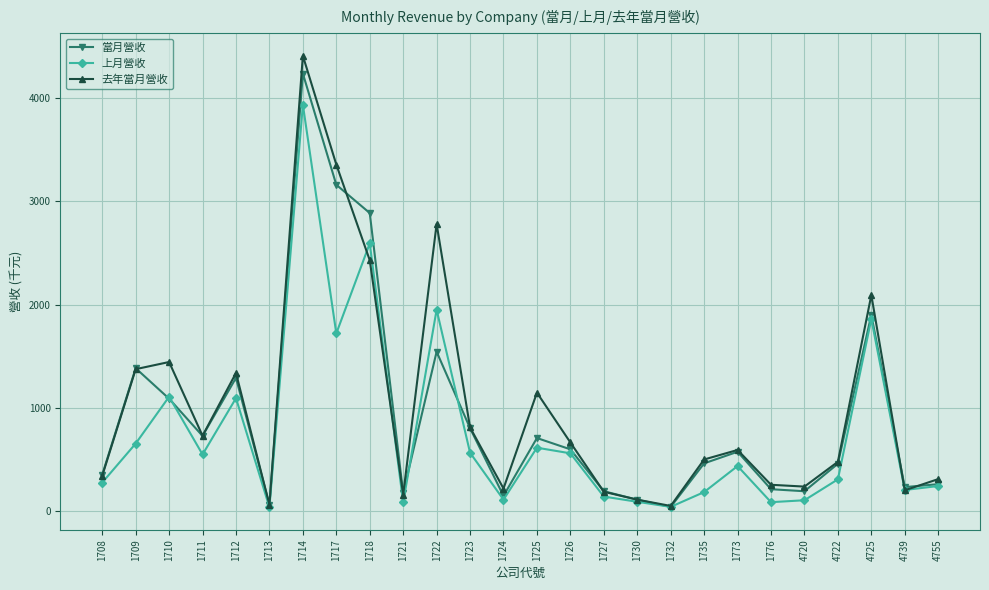

What is the total value across all series at 1730?

313.0